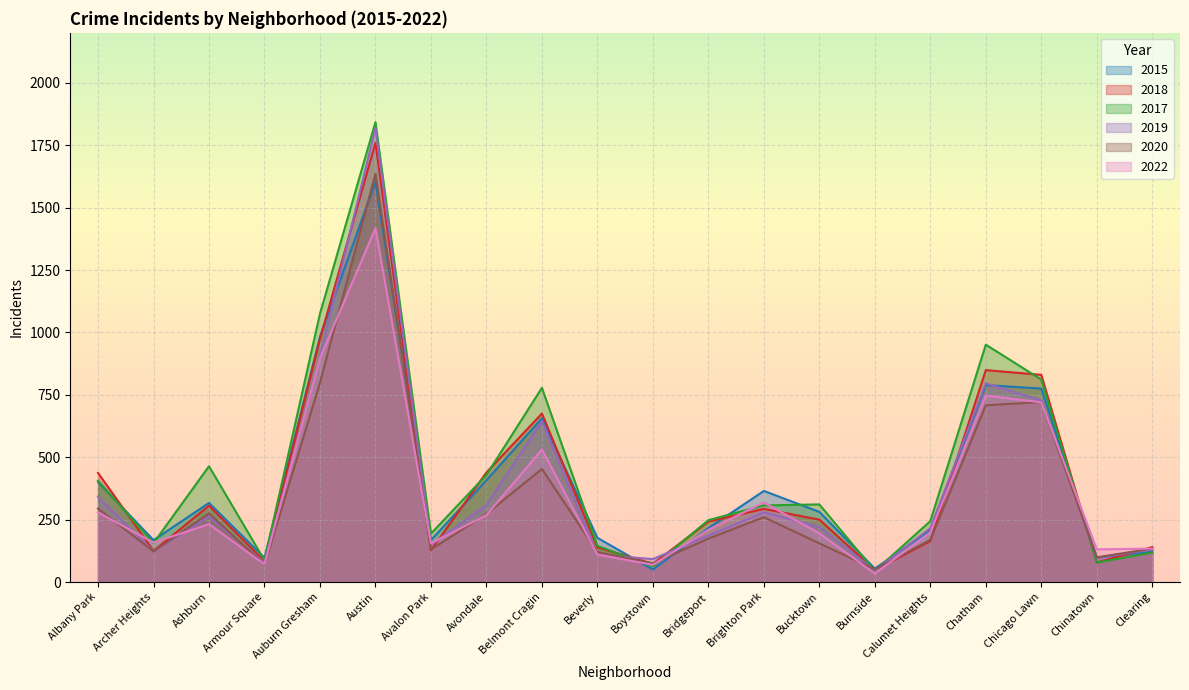

How many lines are shown in the chart?

6